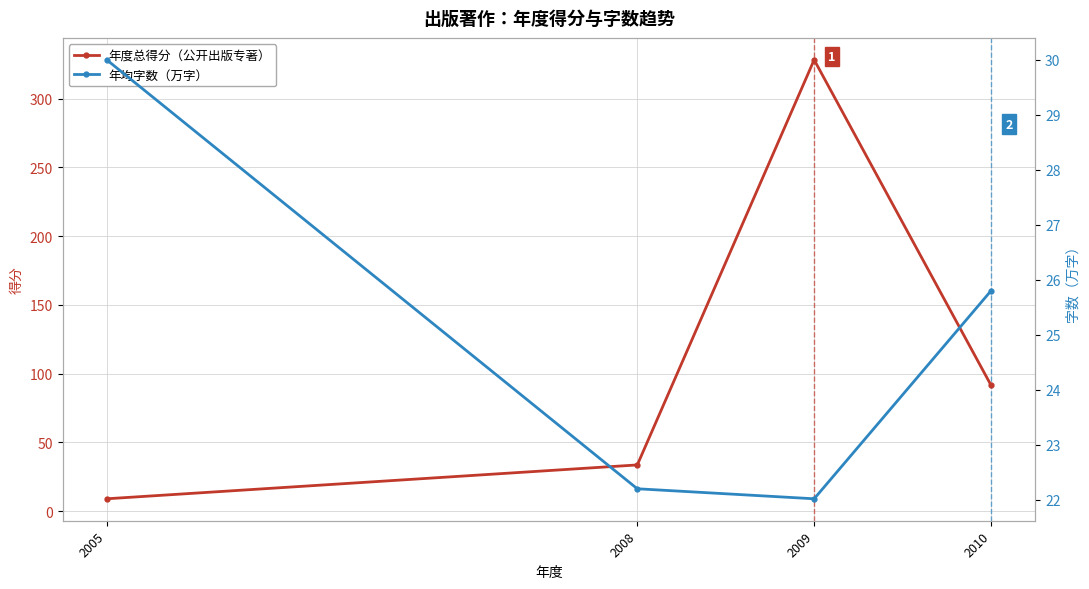

Which has a higher value, 2010 or 2009?

2009